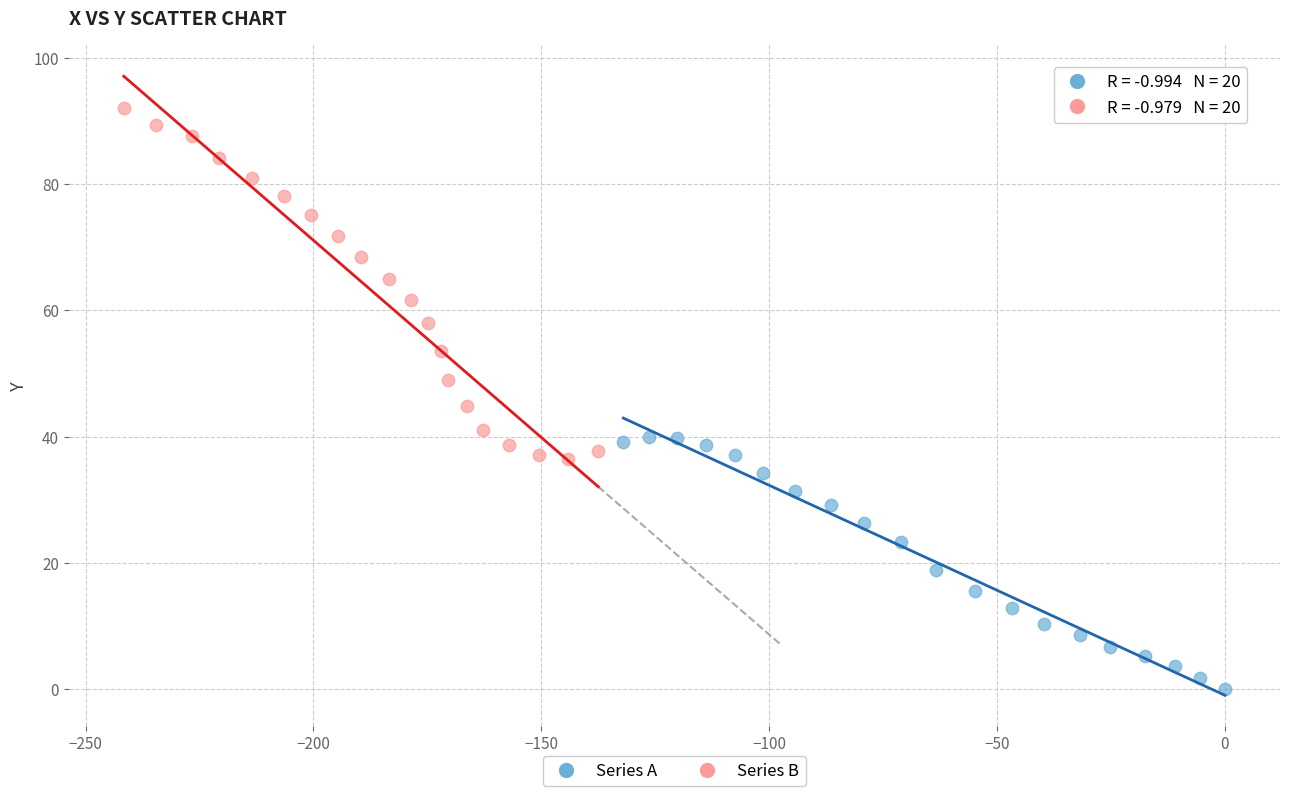

Which series has the largest Y range (max minus min)?

Series B